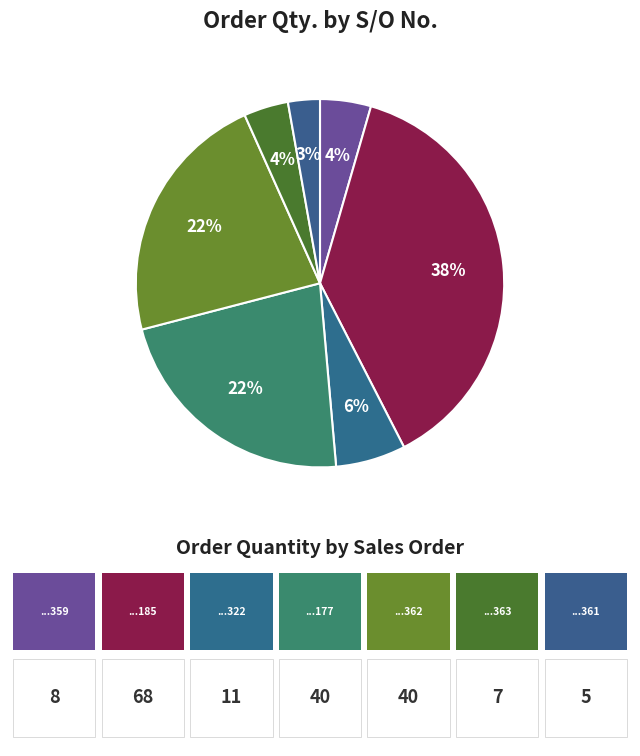

Which category has the biggest portion of the pie?

SO03-IDM220700185